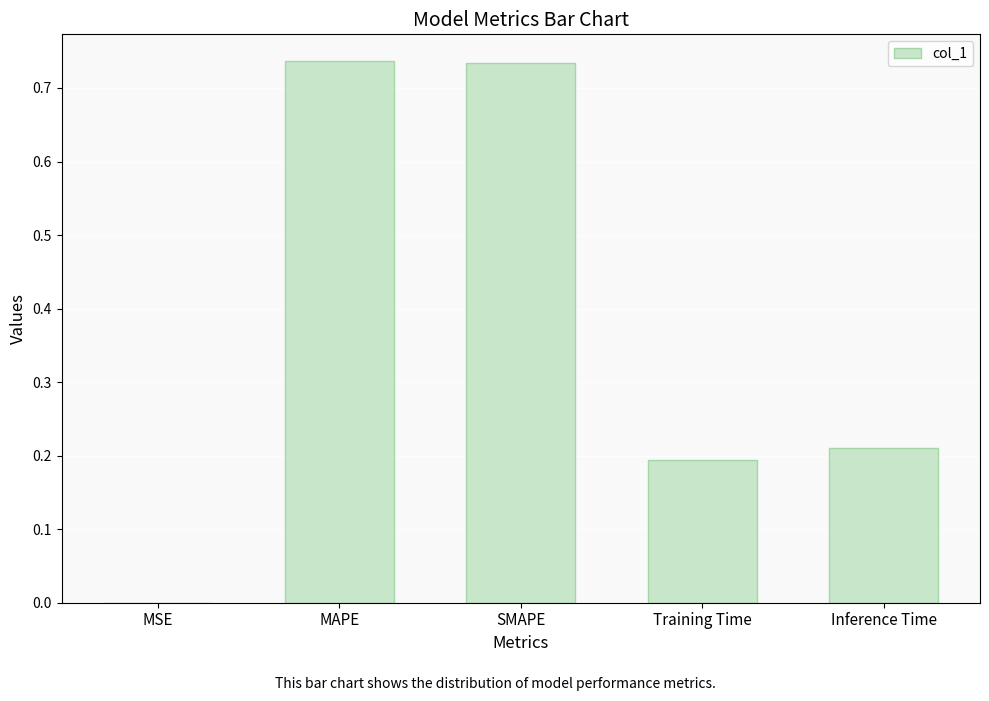

The value at SMAPE is 1.0. True or false?

False